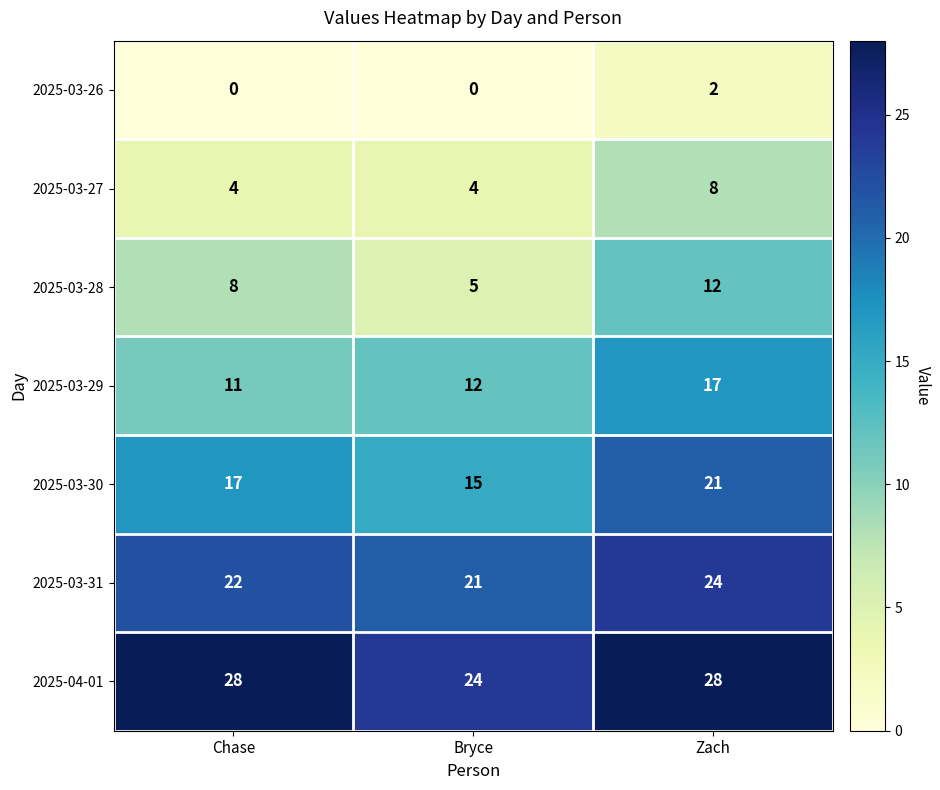

The value of 2025-03-27 at Bryce is 6. True or false?

False